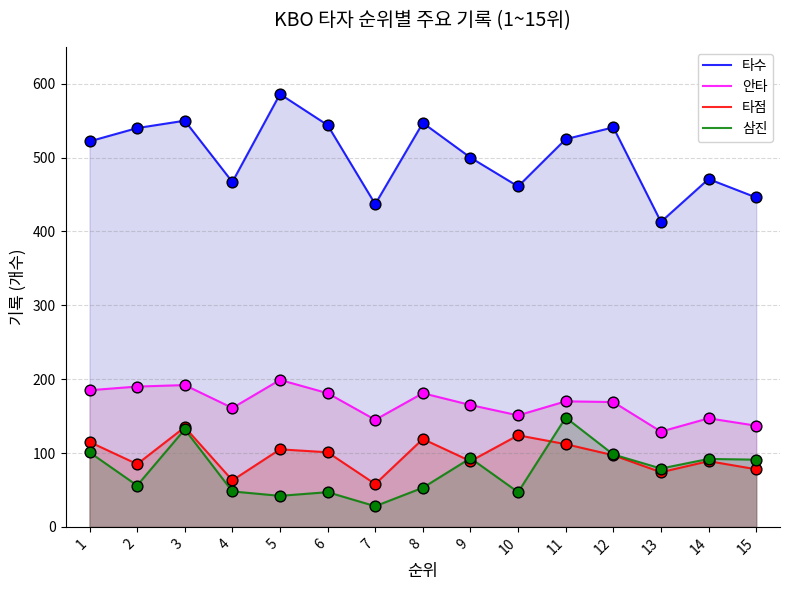

Which series reaches the maximum Y coordinate?

타수